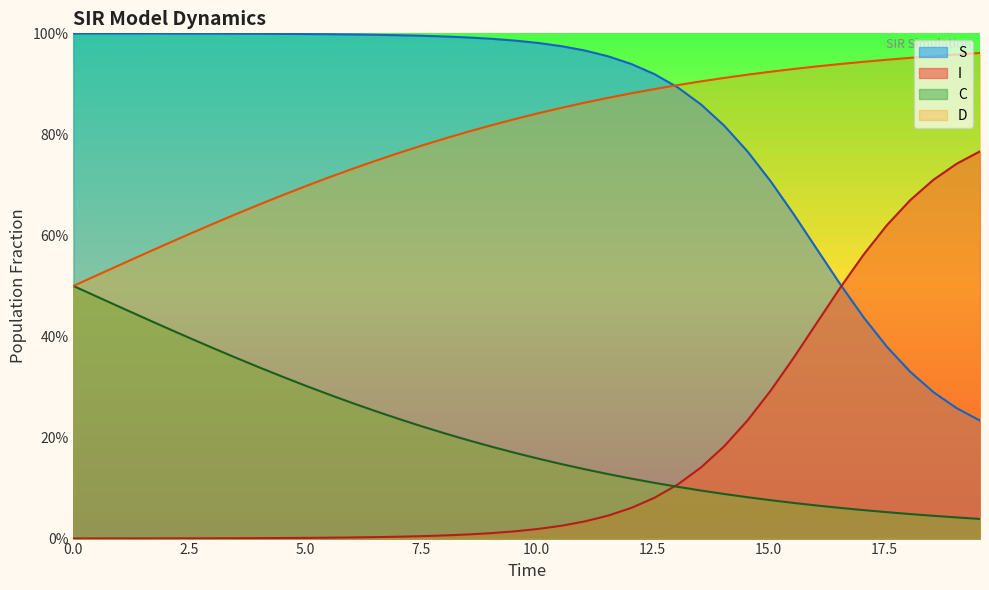

Does the chart display data point markers on the line(s)?

No